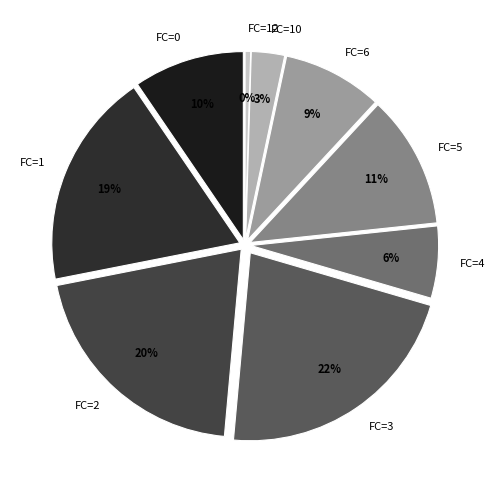

How many slices are in this pie chart?

9